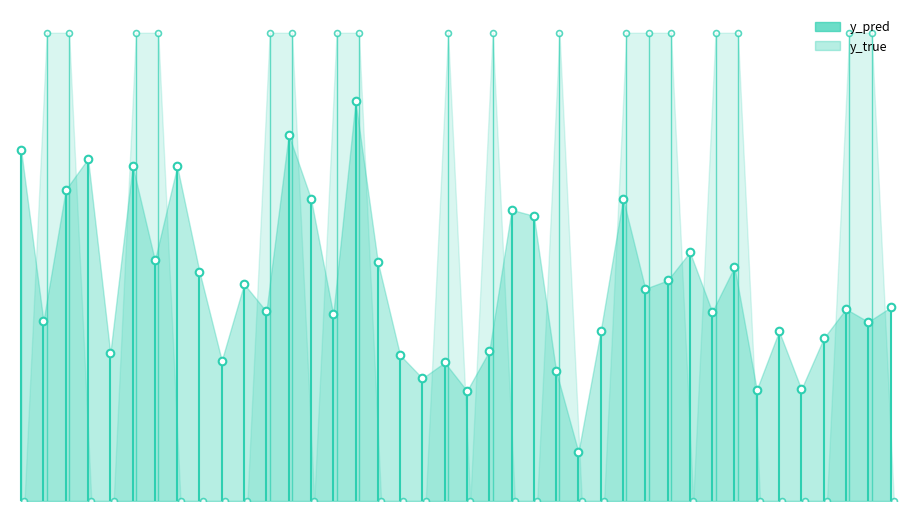

Which series has the largest total across all categories?

y_pred